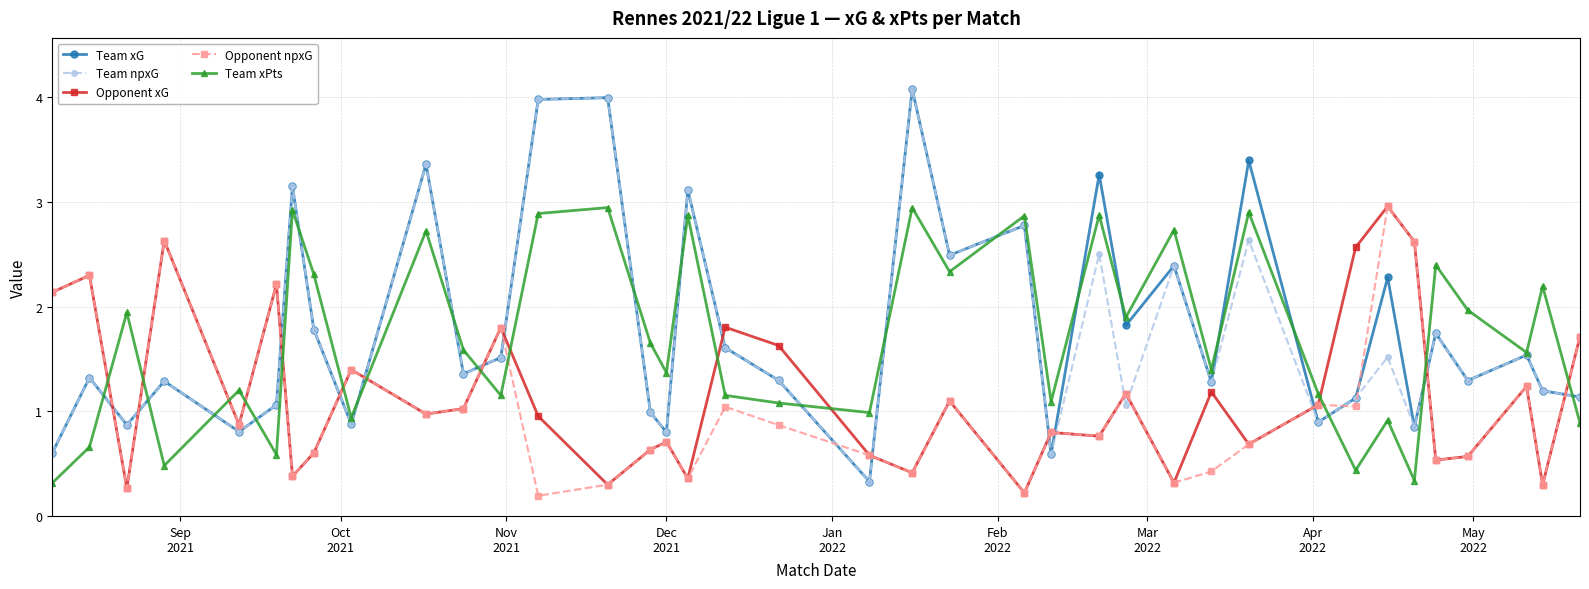

After their last crossing, which series has the higher values: Team npxG or Opponent npxG?

Opponent npxG